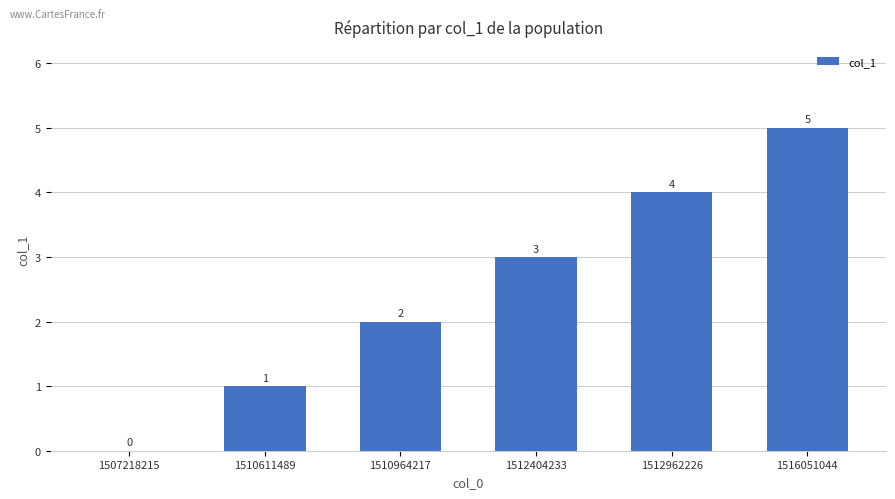

Reading left to right, transcribe all the data shown in this chart.

0	1	2	3	4	5